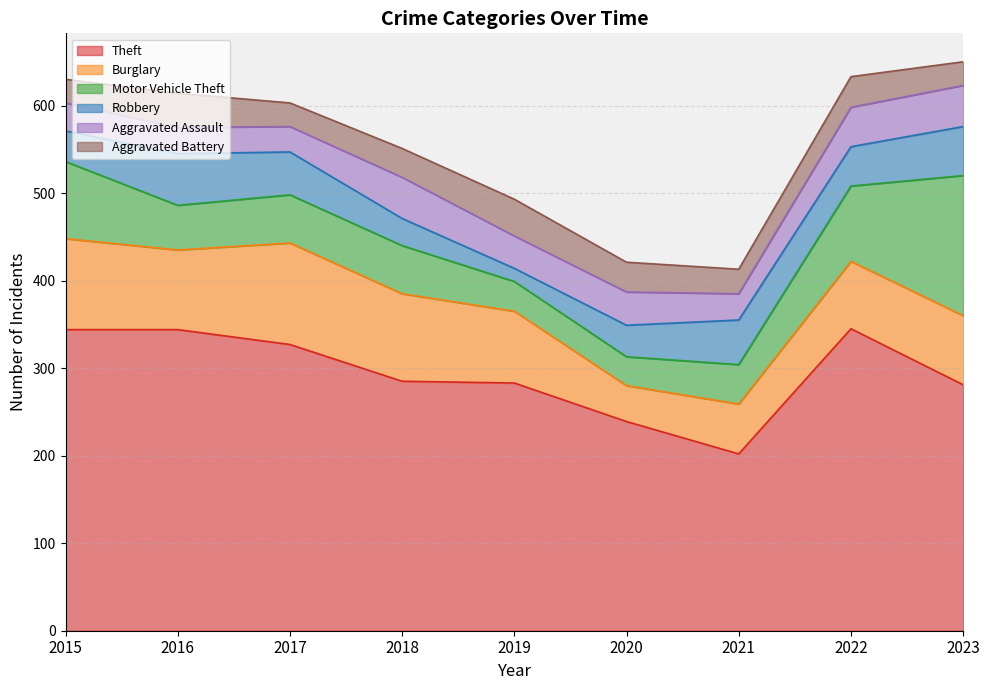

What is the approximate value of Motor Vehicle Theft at 2023?

160